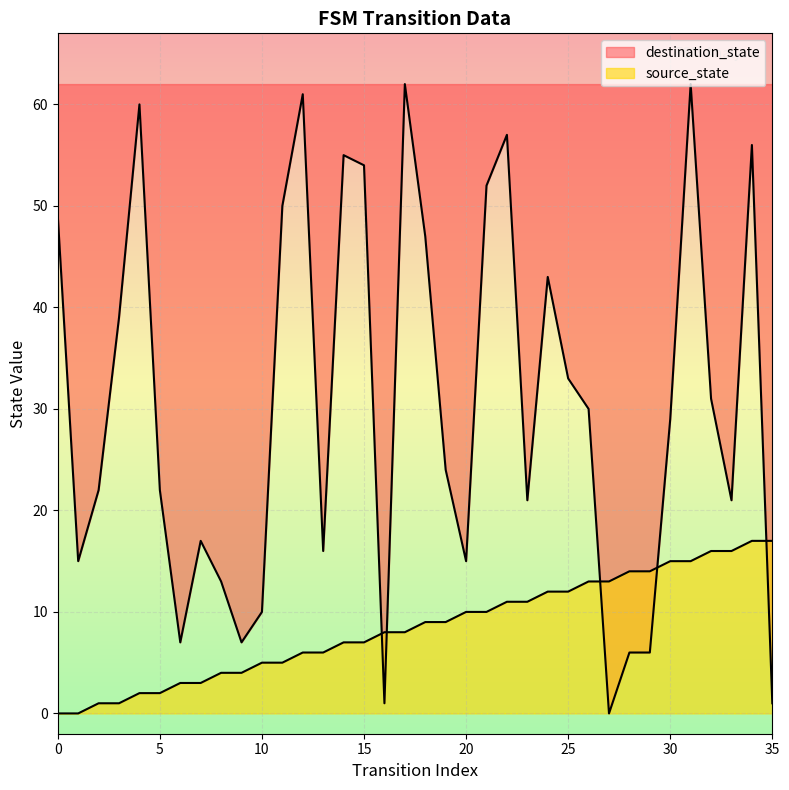

Between 8 and 16, which is larger?

16